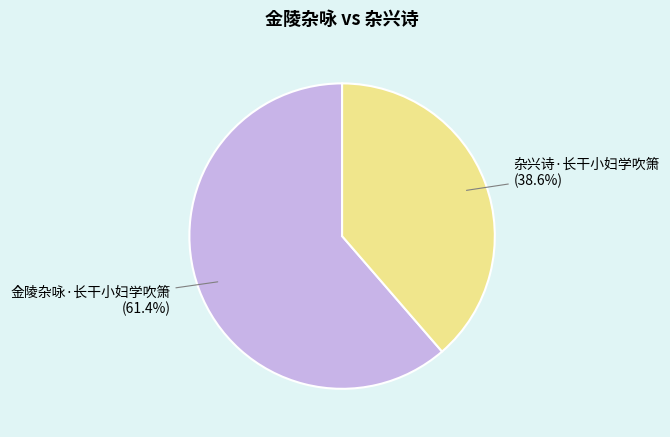

Is there a majority slice in this chart?

Yes